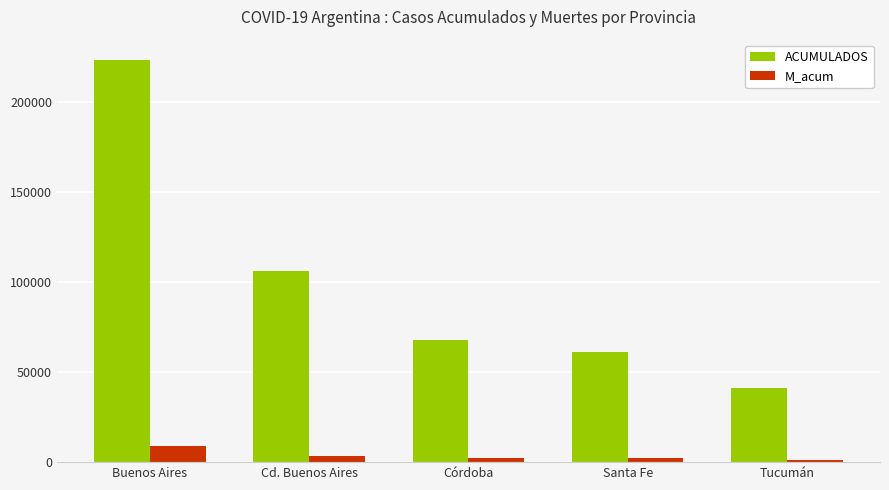

What is the difference between the maximum and minimum values in the M_acum series?

7612